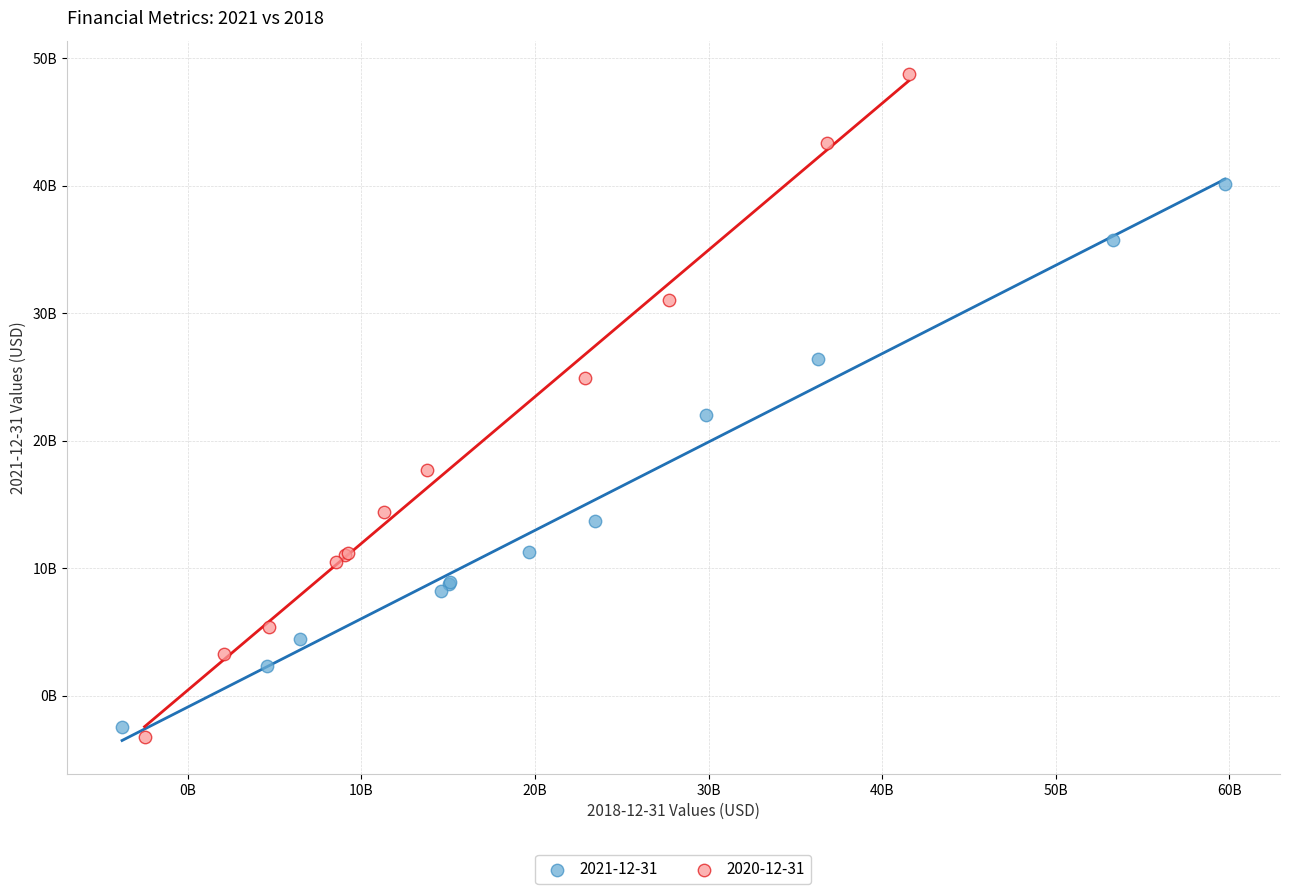

Which series reaches the minimum Y coordinate?

2020-12-31